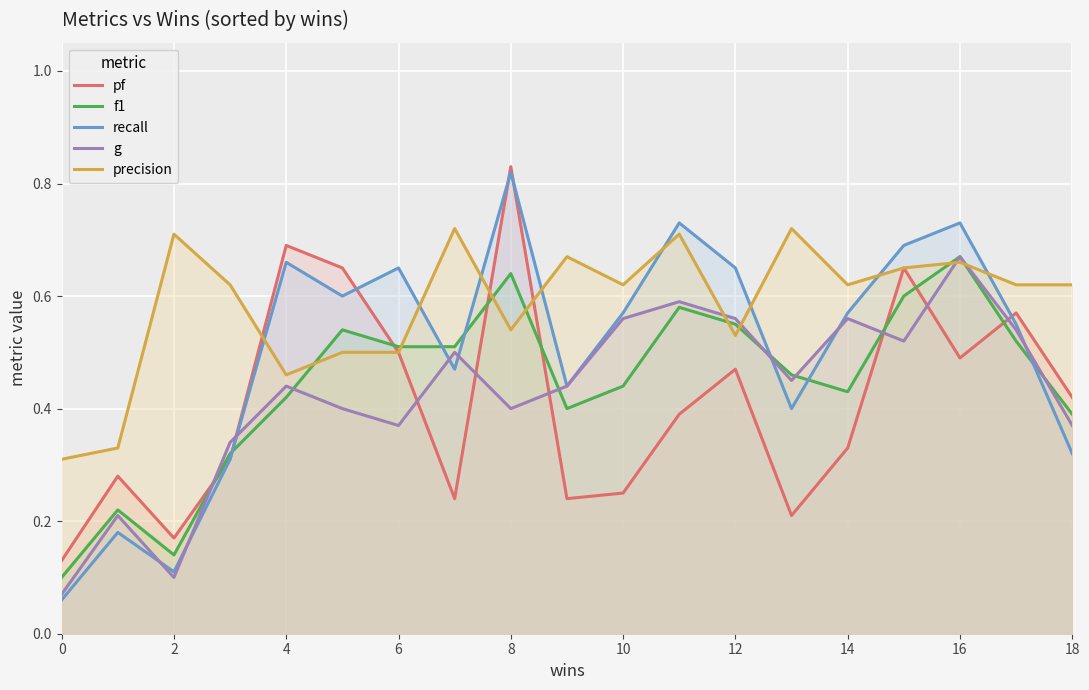

How many series are shown in this chart?

5